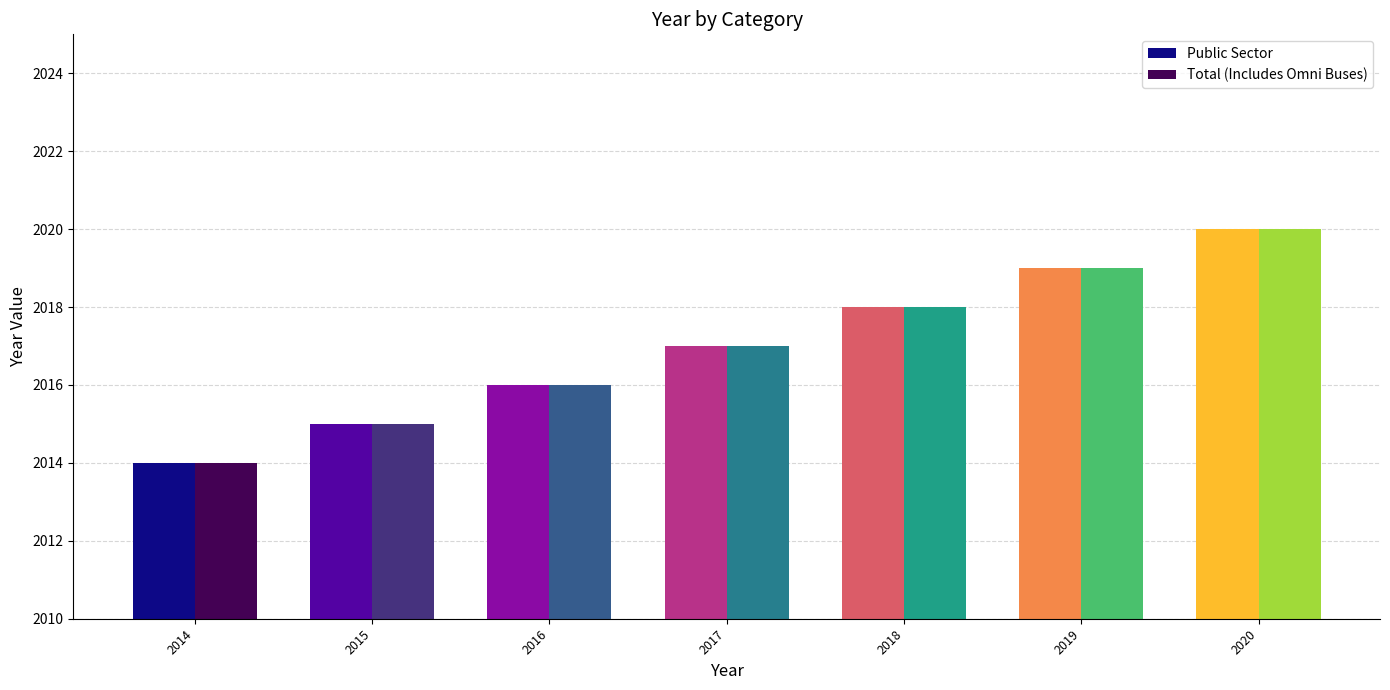

What is the difference between the second highest and minimum values in the Public Sector series?

5